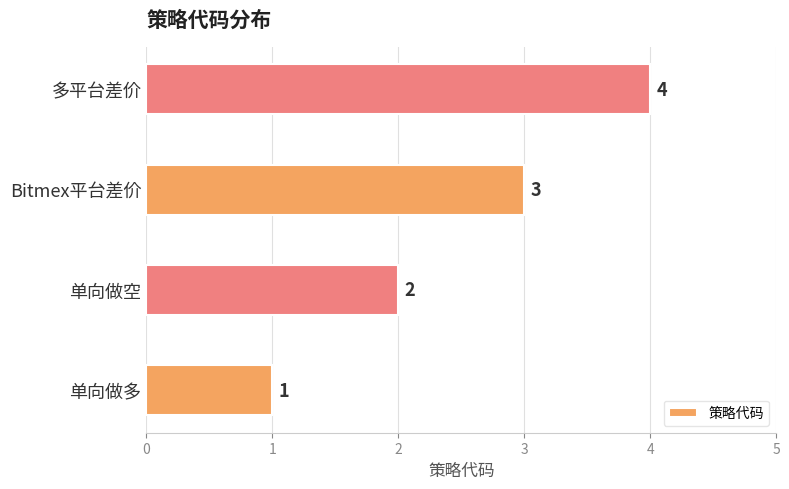

Is it true that the value at Bitmex平台差价 is 3?

True